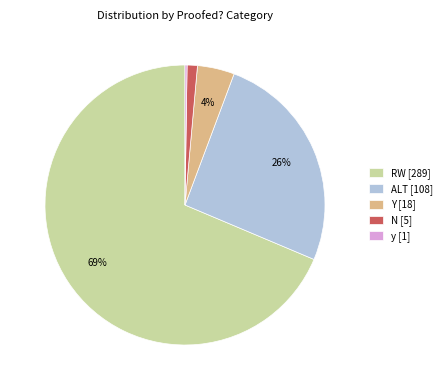

True or false: RW [289] accounts for 77% of the total.

False